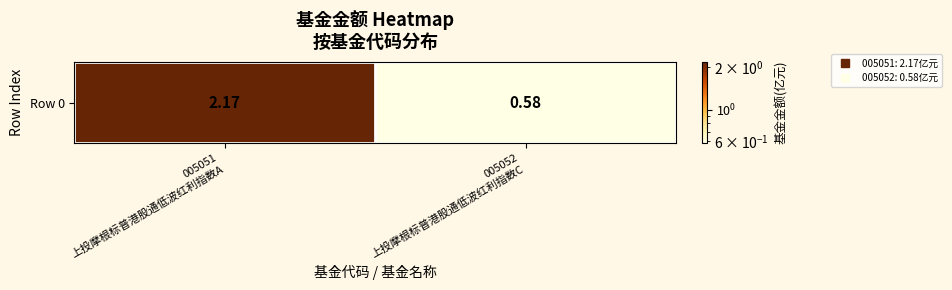

What is the smallest value displayed?

0.6